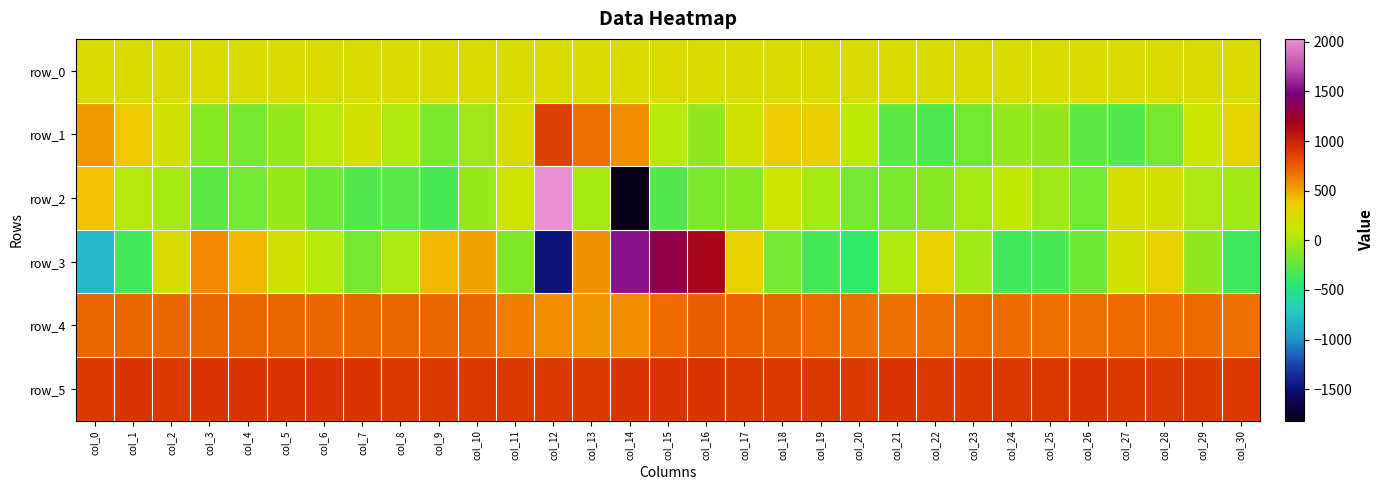

Between col_14 and col_21, which series saw the biggest shift?

row_2